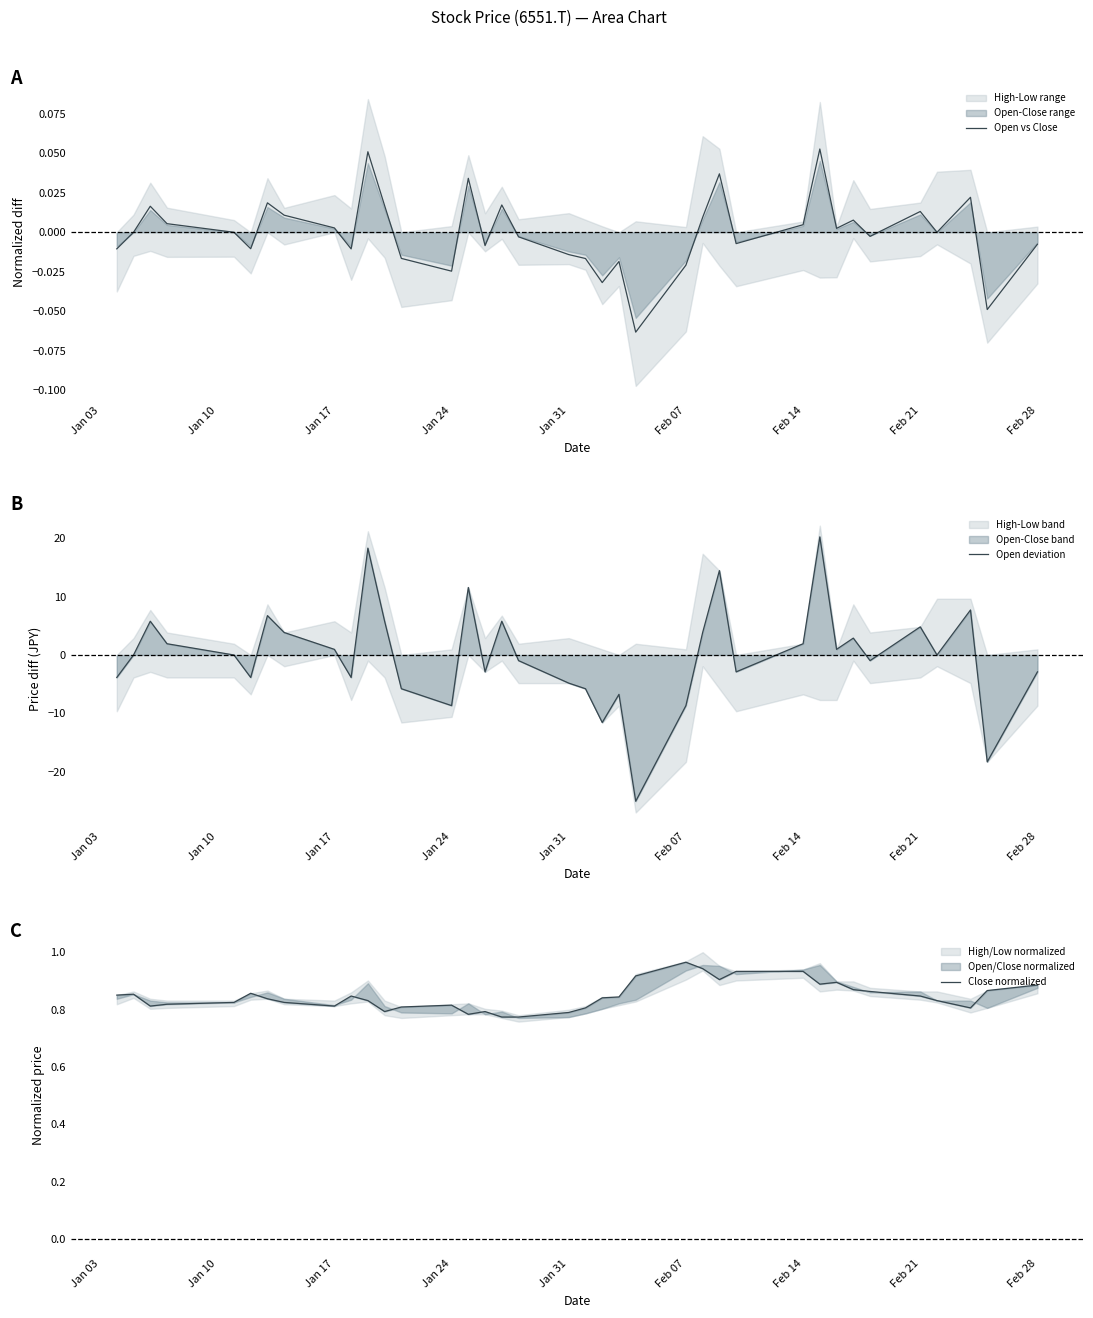

How many data points in Open deviation are less than 0?

17